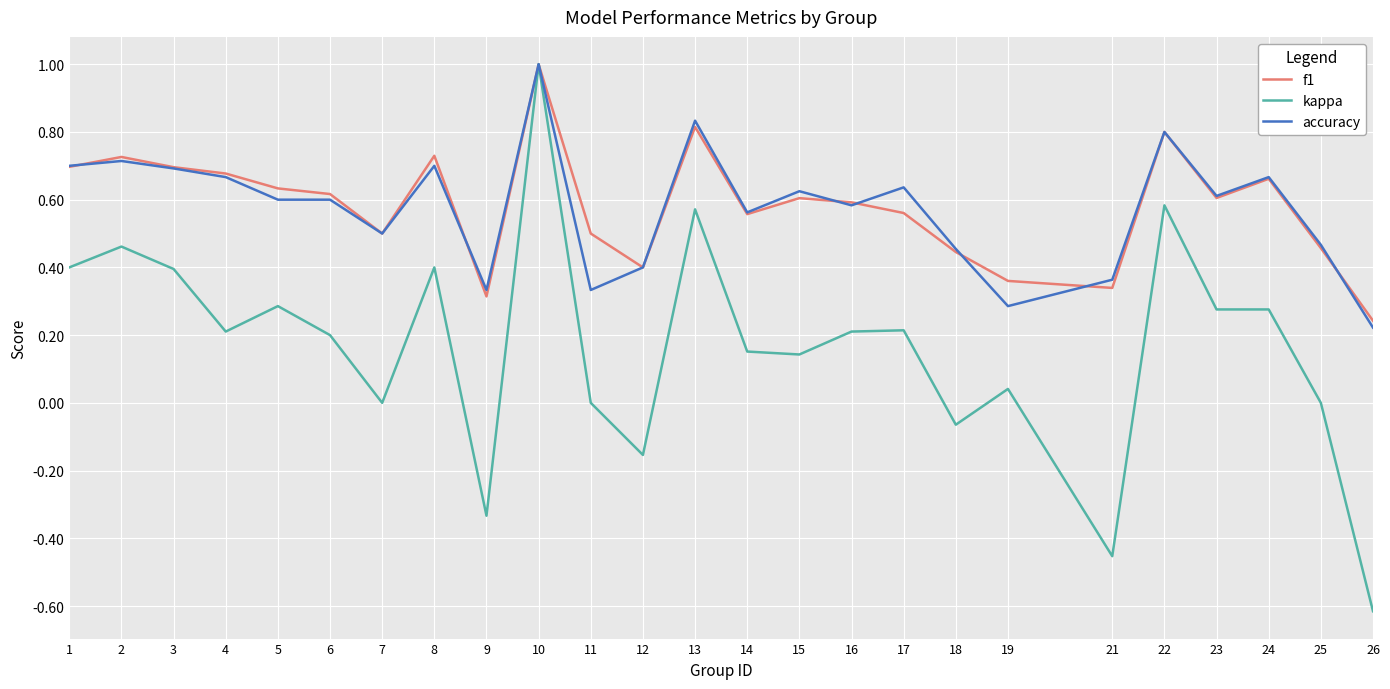

Which series has the largest range (max minus min)?

kappa